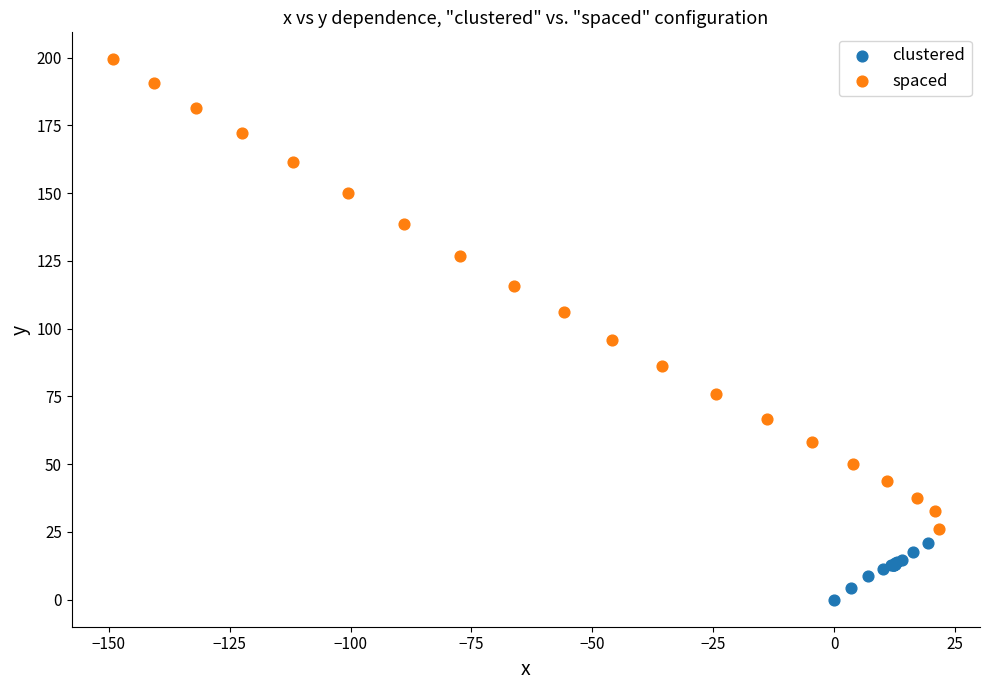

Which series reaches the maximum Y coordinate?

spaced